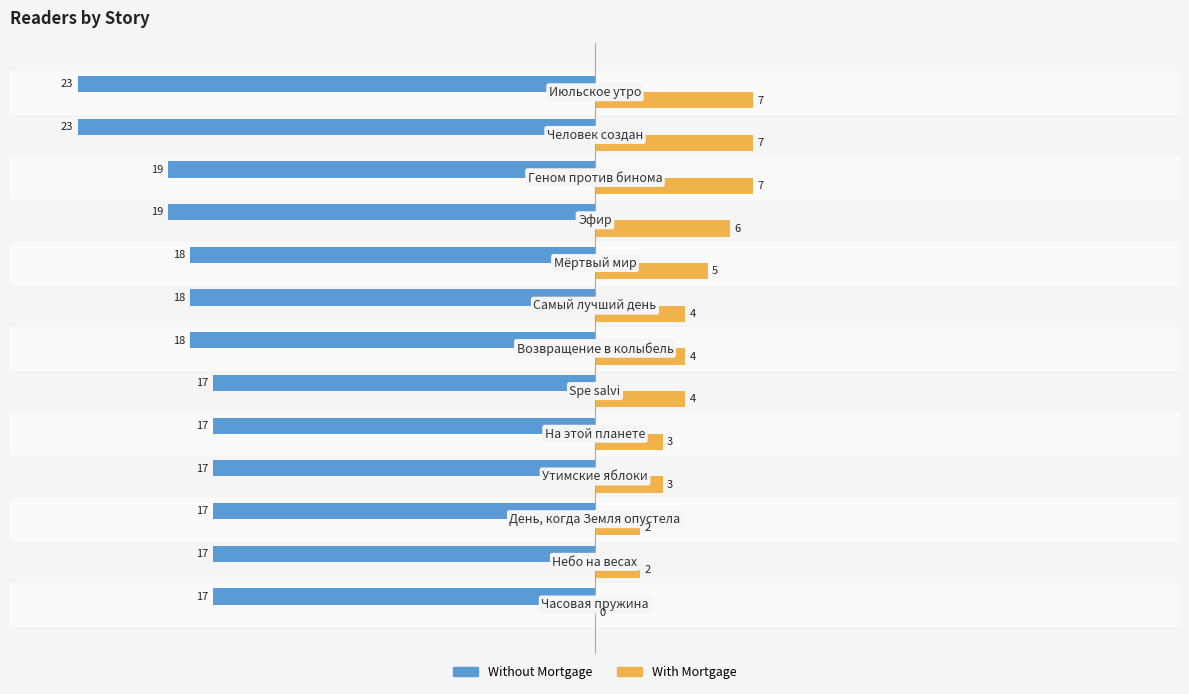

Count the number of data series in this chart.

2